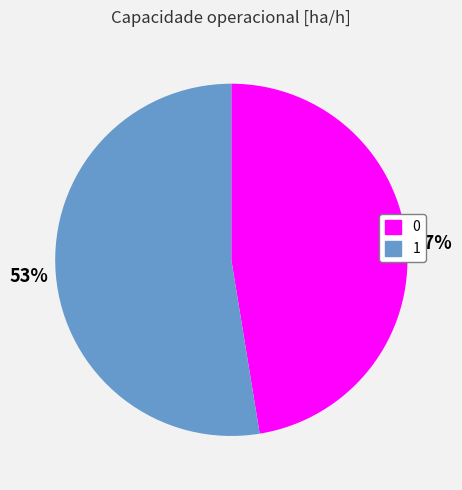

To the nearest percent, what is the combined percentage of 0 and 1?

100%